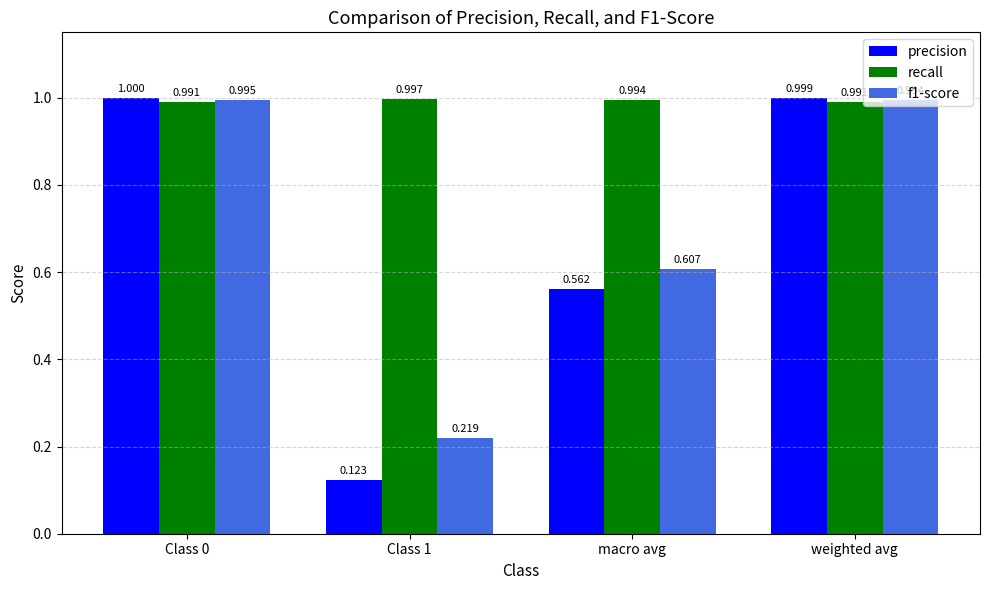

Which series has the widest spread of values?

precision